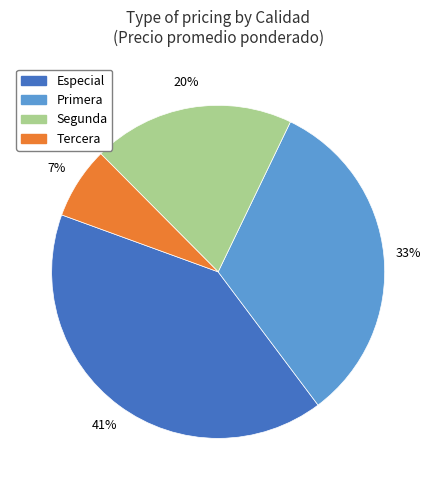

The Segunda slice represents 20% of the pie. True or false?

True